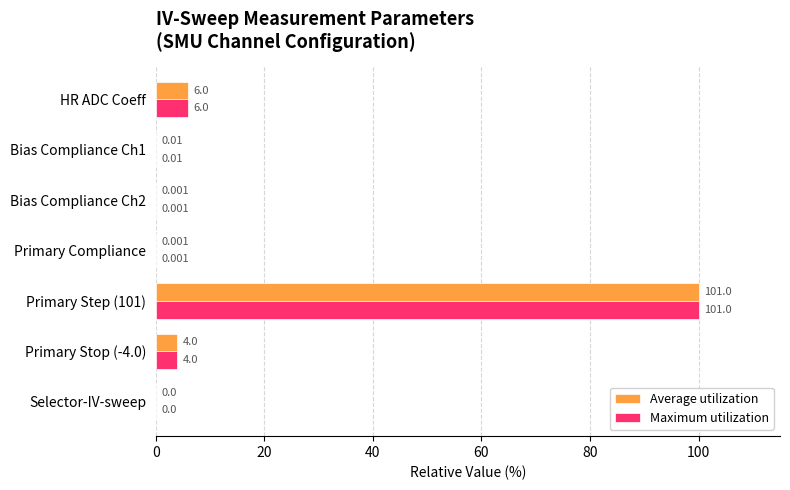

How many values in the Average utilization series exceed 0?

6